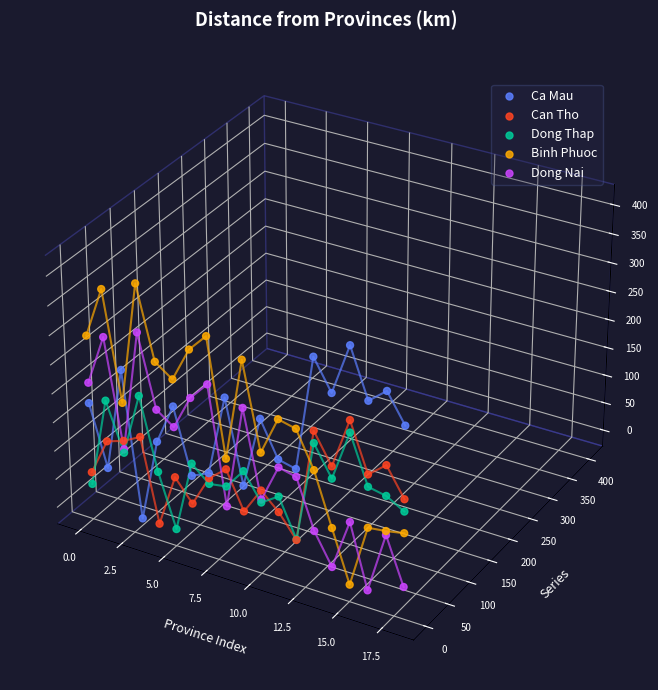

Which series reaches the maximum Y coordinate?

Binh Phuoc